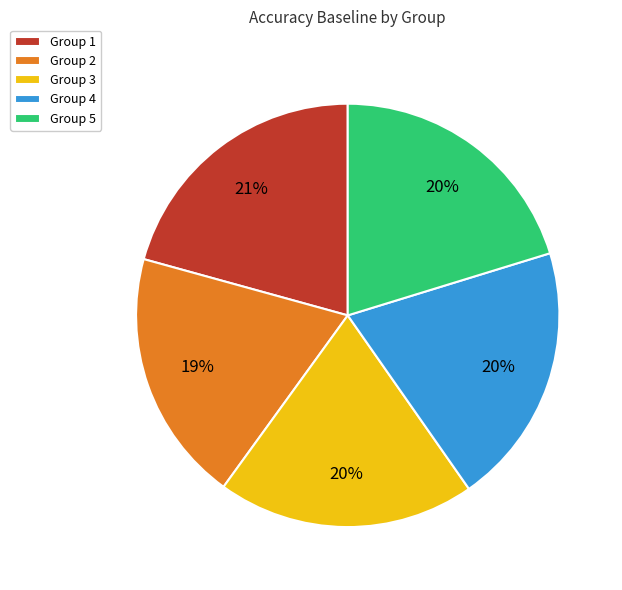

Is it true that Group 1 is 21% of the pie?

True